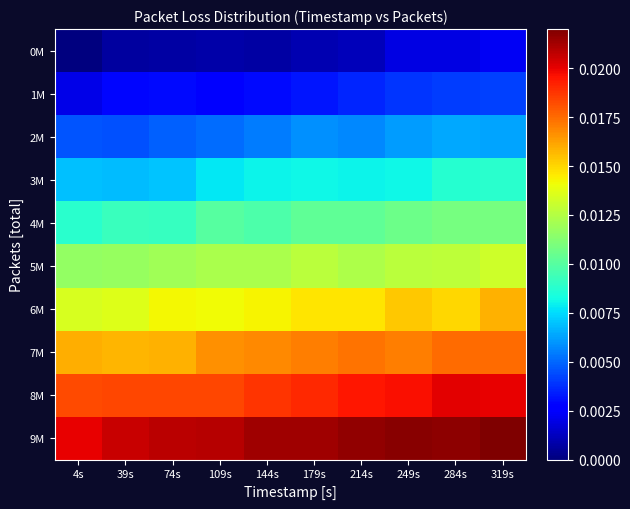

At how many categories does at least one series exceed 0?

10